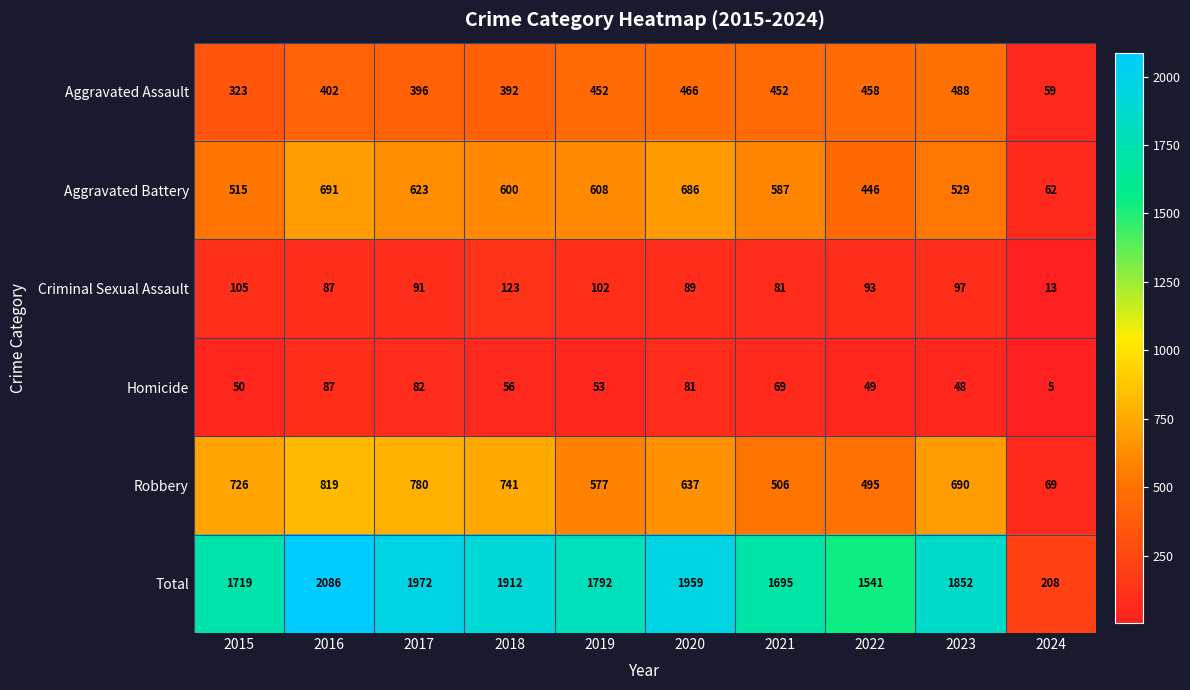

What is the difference between the Aggravated Battery values at 2020 and 2022?

240